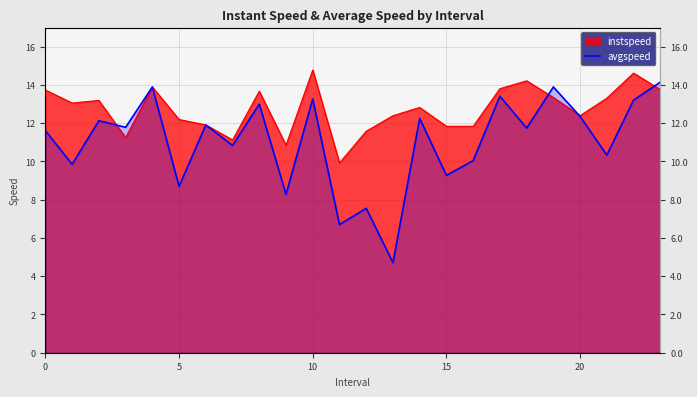

The chart shows a value of 15.9 at 10. True or false?

False